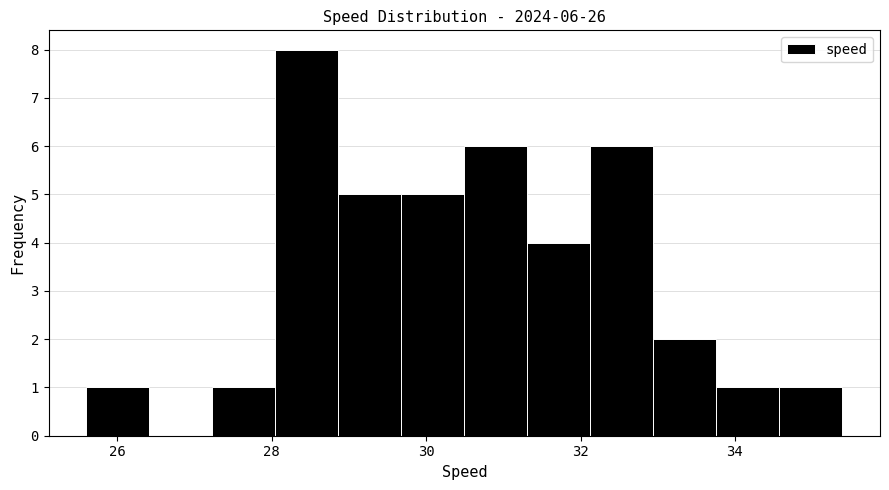

Over which range of the x-axis is the bar tallest?

28.0 to 28.8